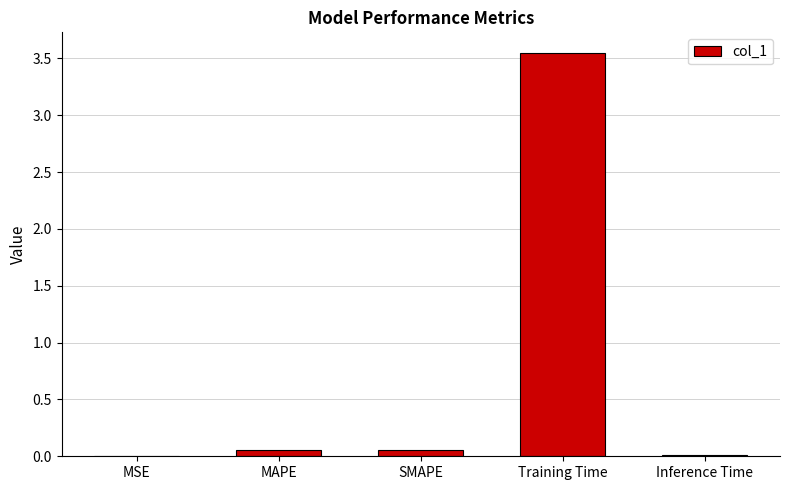

At which category does the chart reach its peak across all series?

Training Time